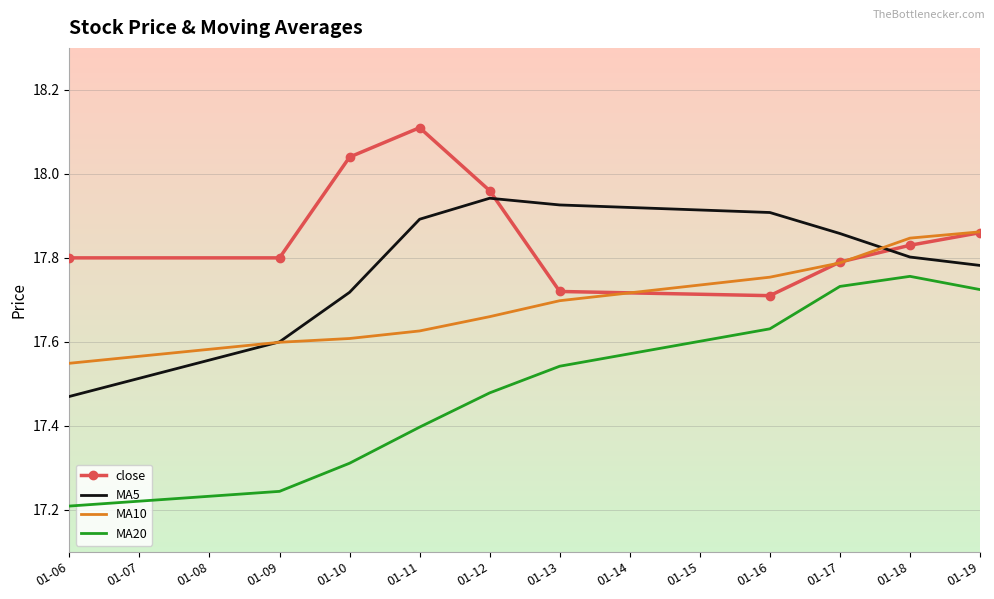

Rank the series by their average value, from lowest to highest.

MA20, MA10, MA5, close